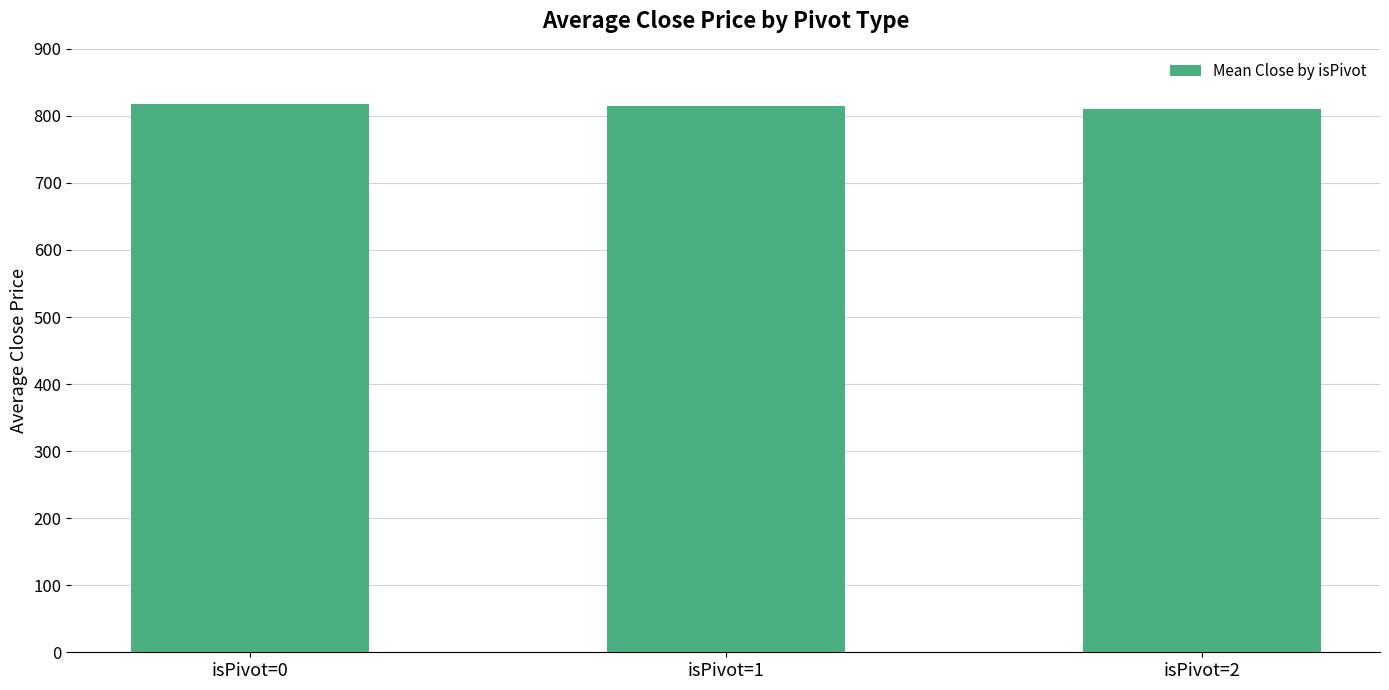

Approximately how many times larger is the value at isPivot=2 compared to isPivot=1?

1.0